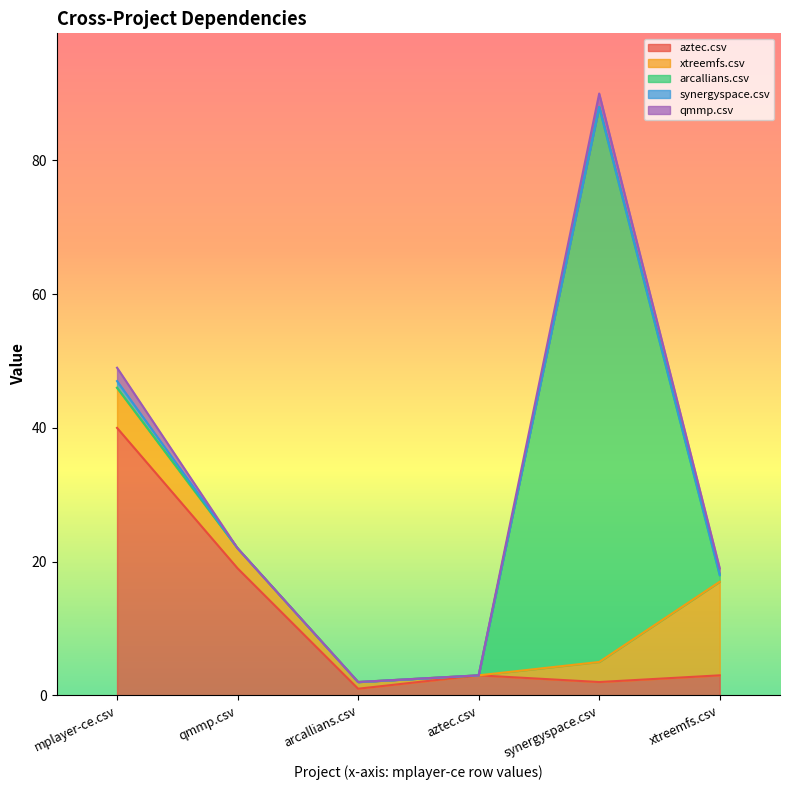

What is the approximate value of xtreemfs.csv at mplayer-ce.csv, to the nearest 5?

5